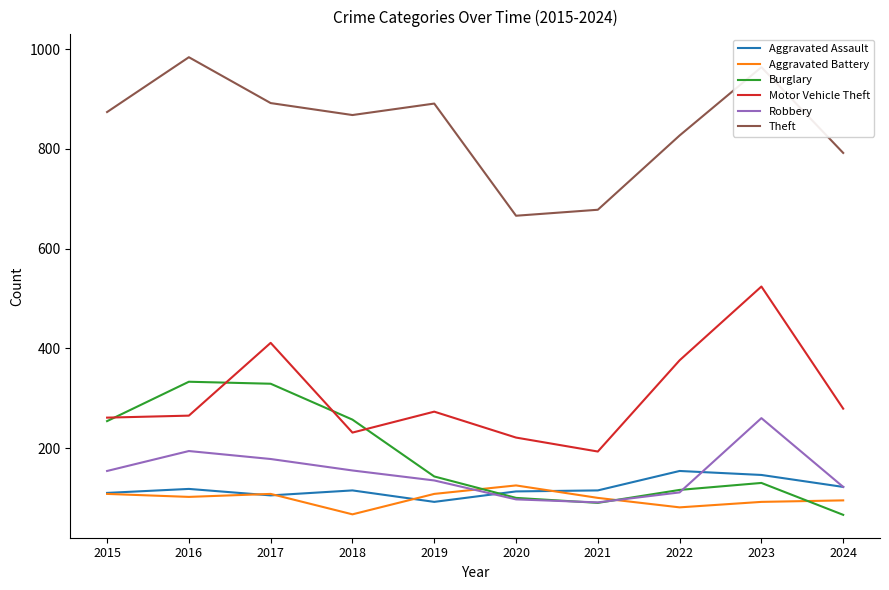

Is the value of Theft at 2017 greater than the value of Robbery at 2021?

Yes